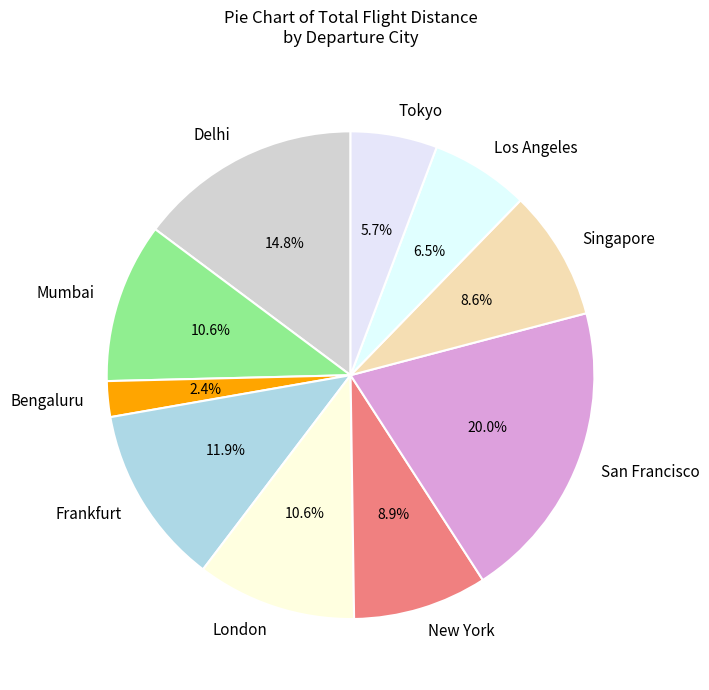

What is the largest slice in the pie chart?

San Francisco